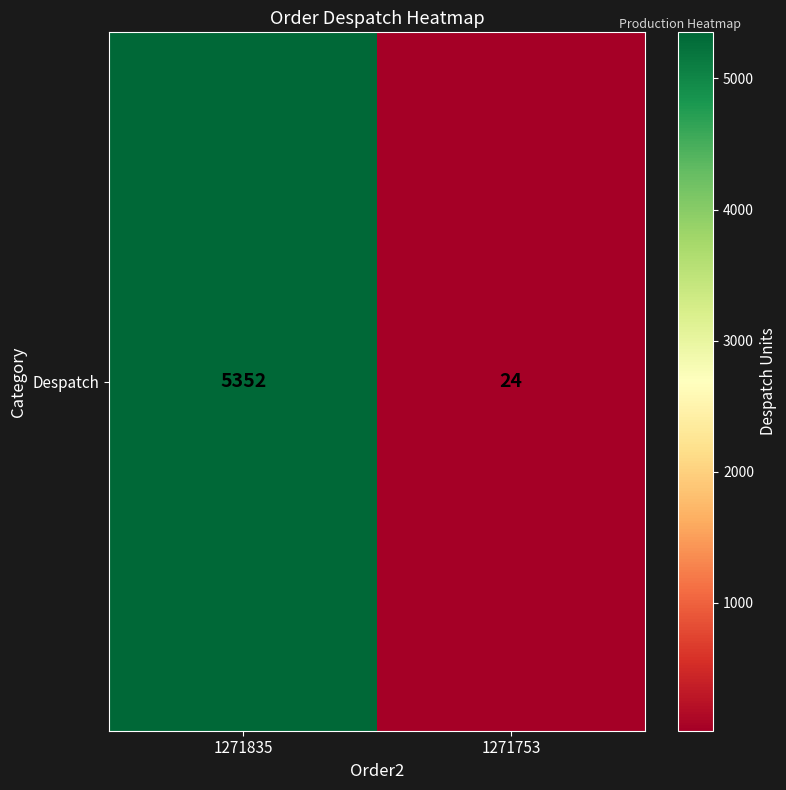

True or false: the data shows 2566 at 1271835.

False